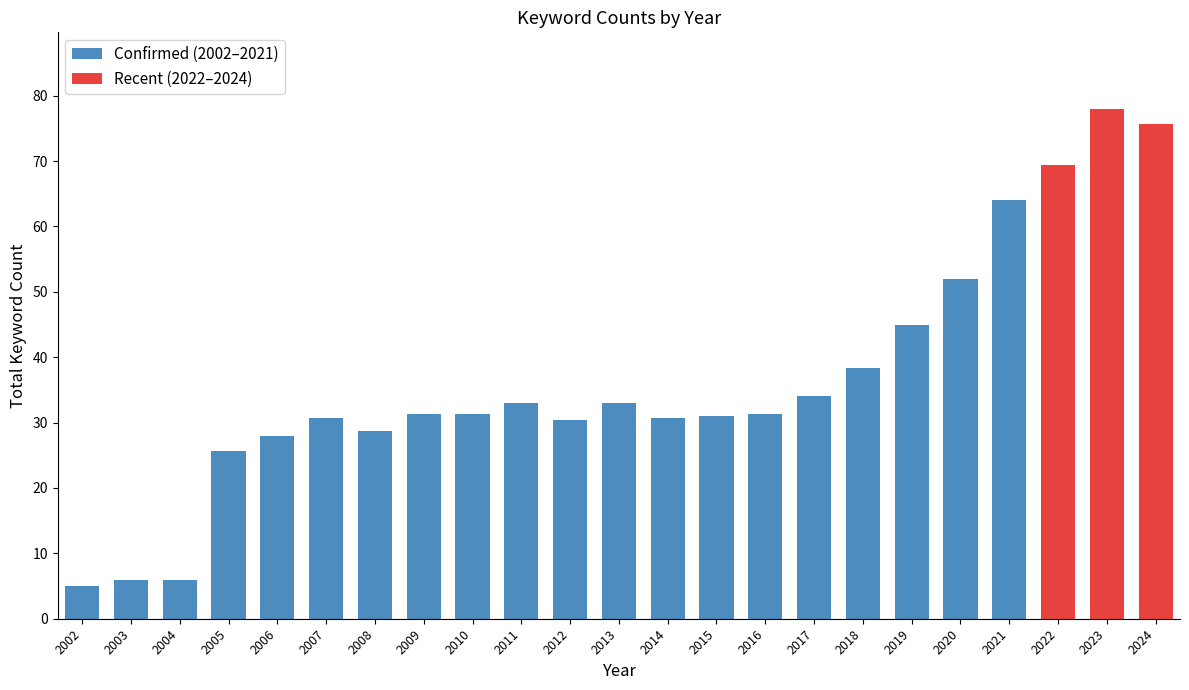

What is the difference between the maximum and minimum values in the Confirmed (2002–2021) series?

59.0